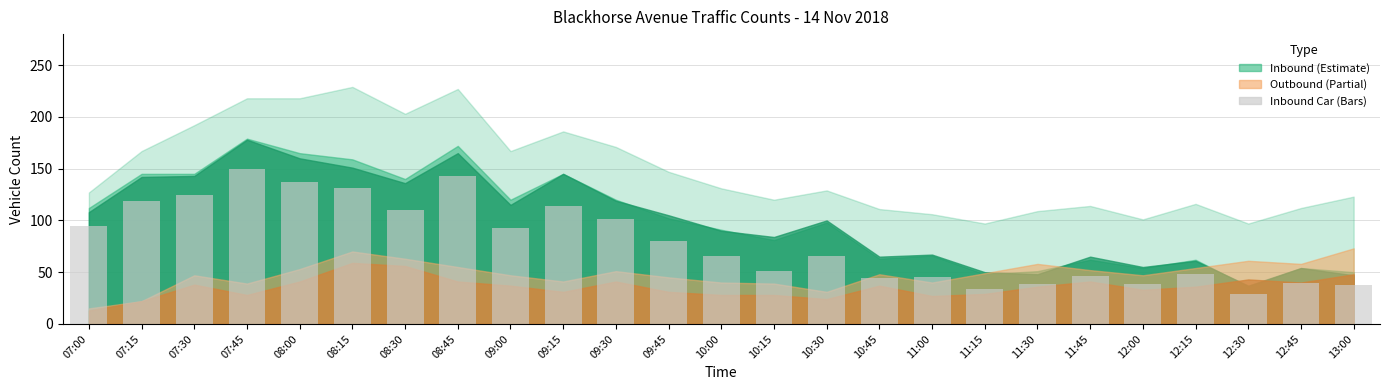

What is the approximate value at 10:00, to the nearest 5?

65